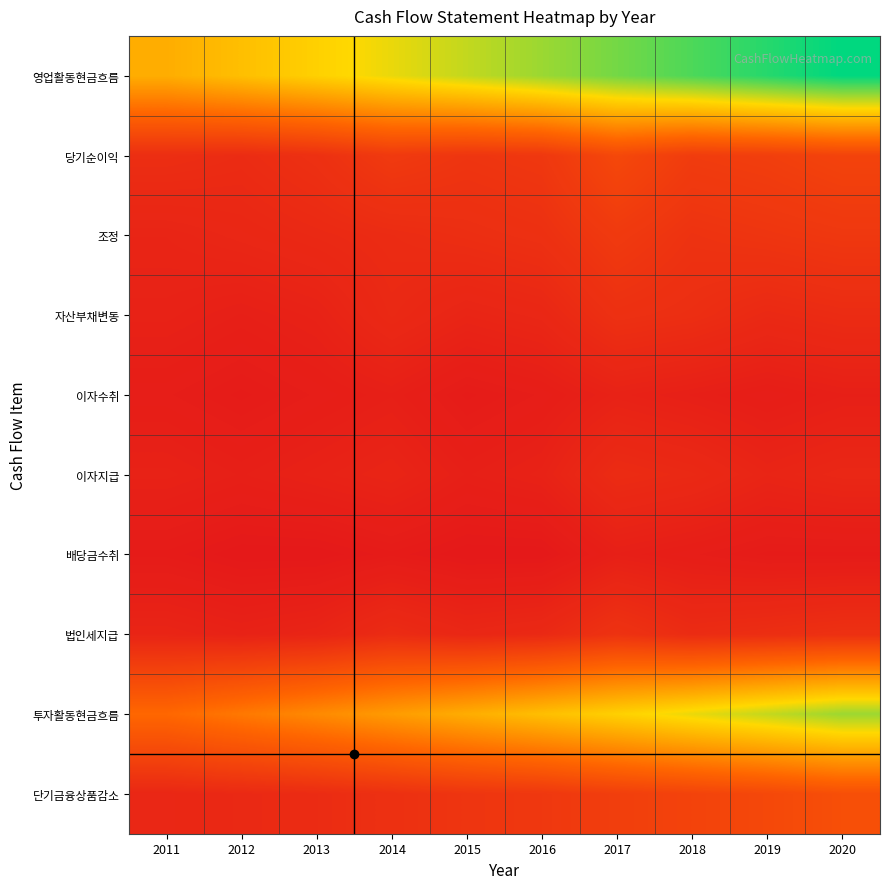

Between 2020 and 2019, which is larger?

2020